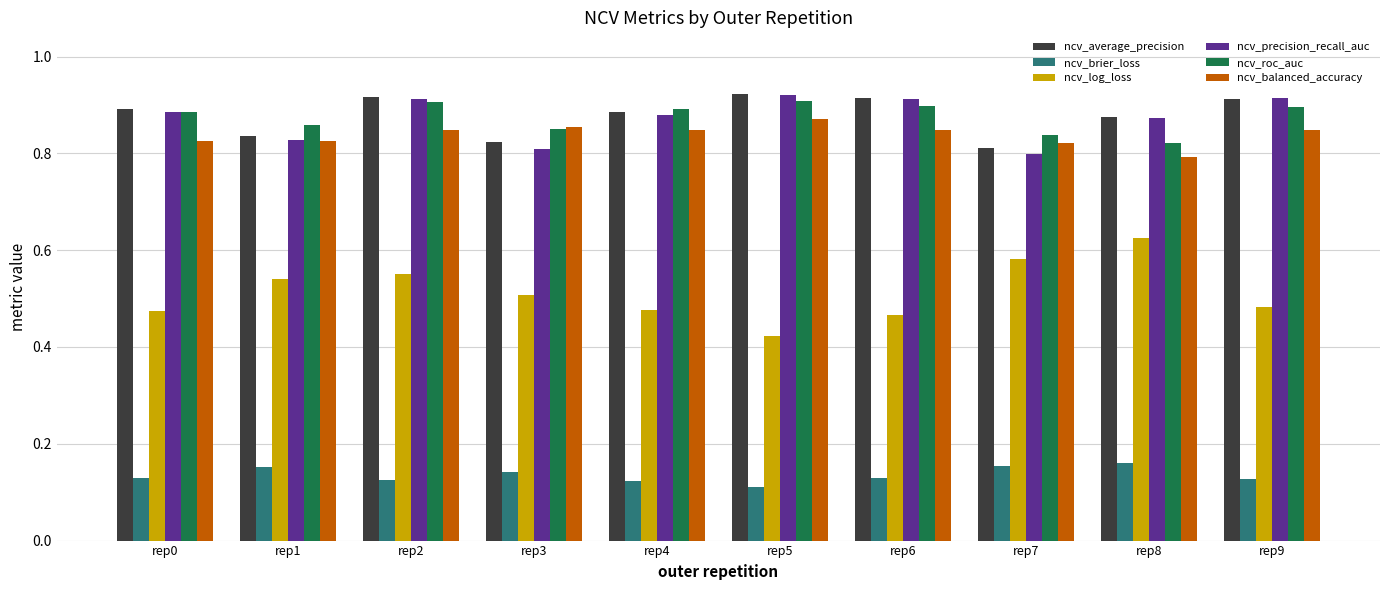

The value of ncv_average_precision at rep3 is 1.2. True or false?

False